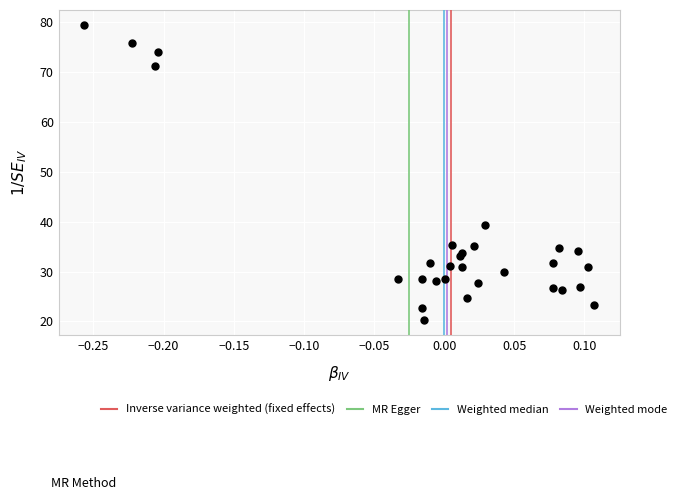

What Y value in the scatter plot is closest to 49?

39.3